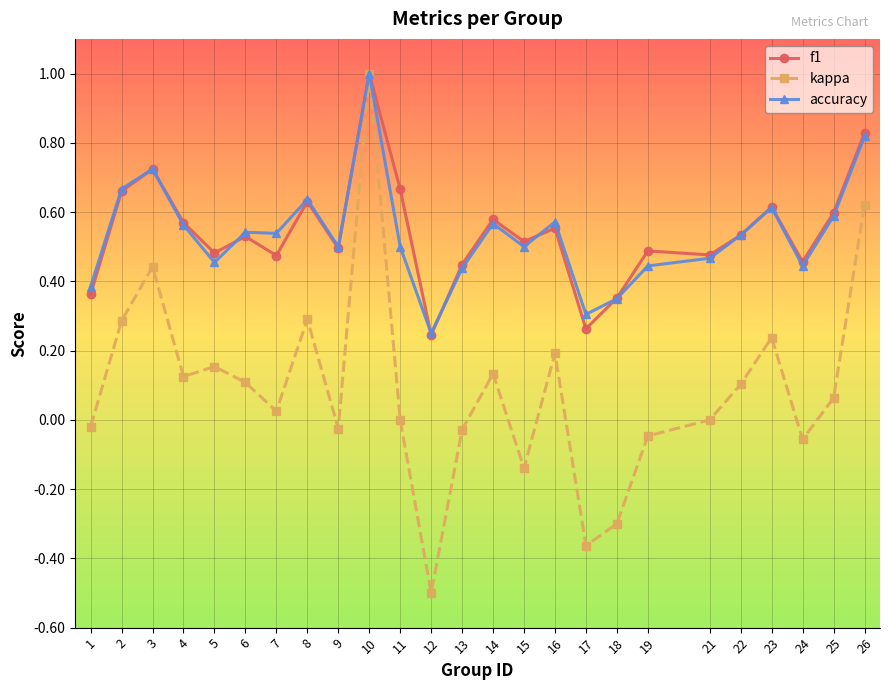

Where is the first local maximum for kappa?

3